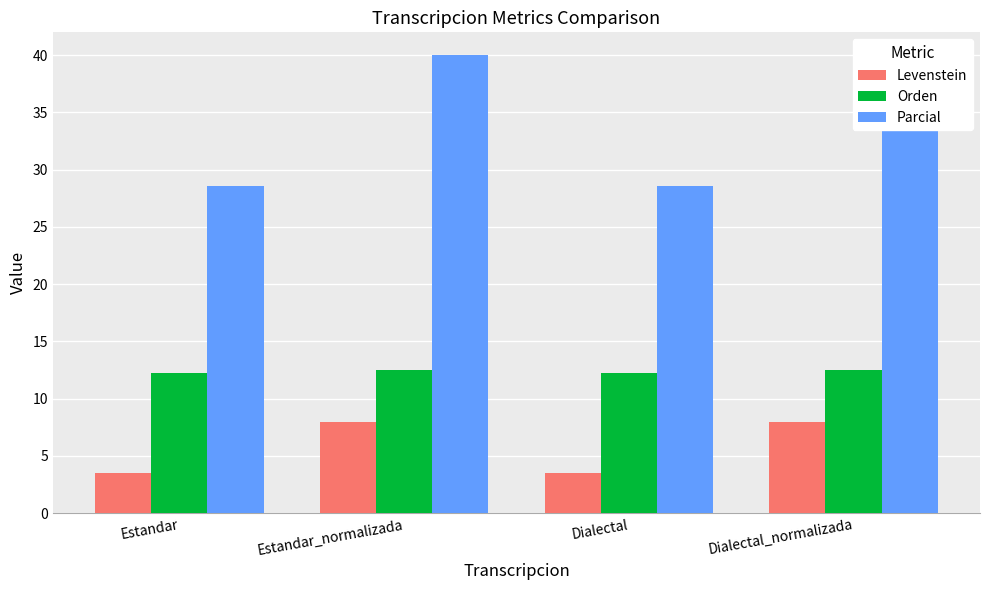

At how many categories does at least one series exceed 23?

4